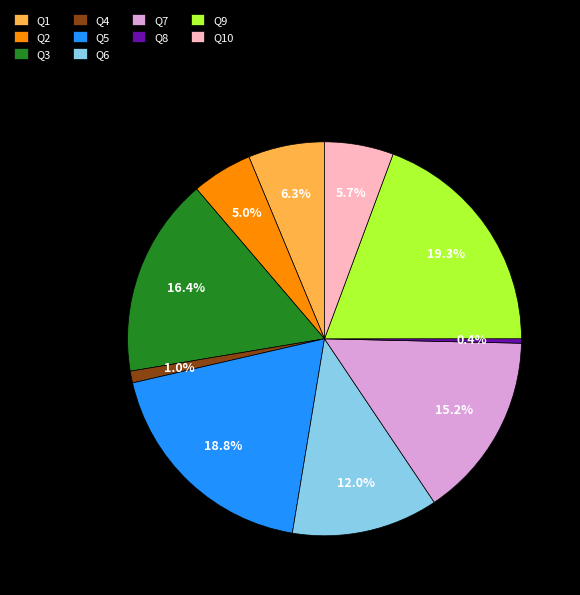

To the nearest percent, what is the average slice percentage?

10%